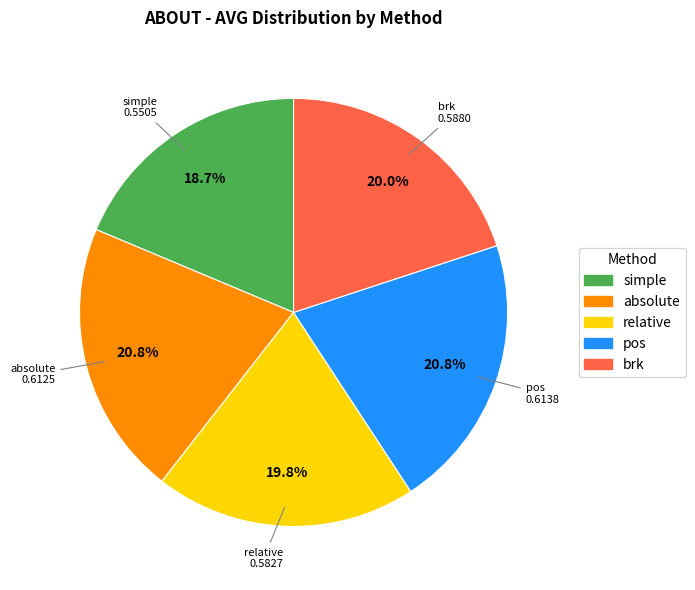

Is there any slice that represents more than half of the pie?

No